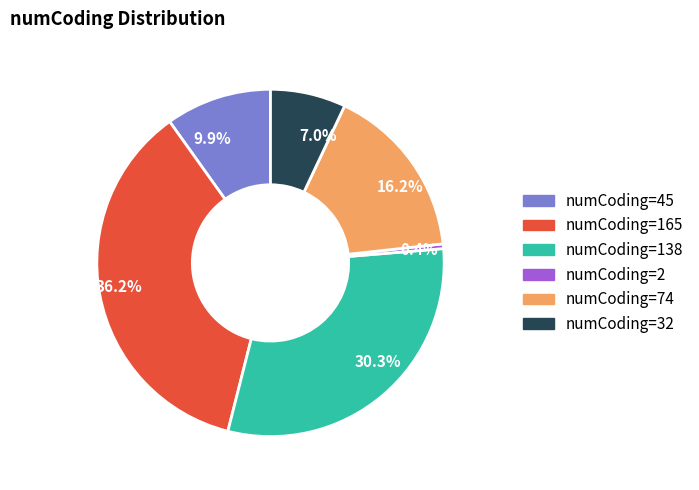

Combined, do 0.4% and 36.2% account for over 50%?

No